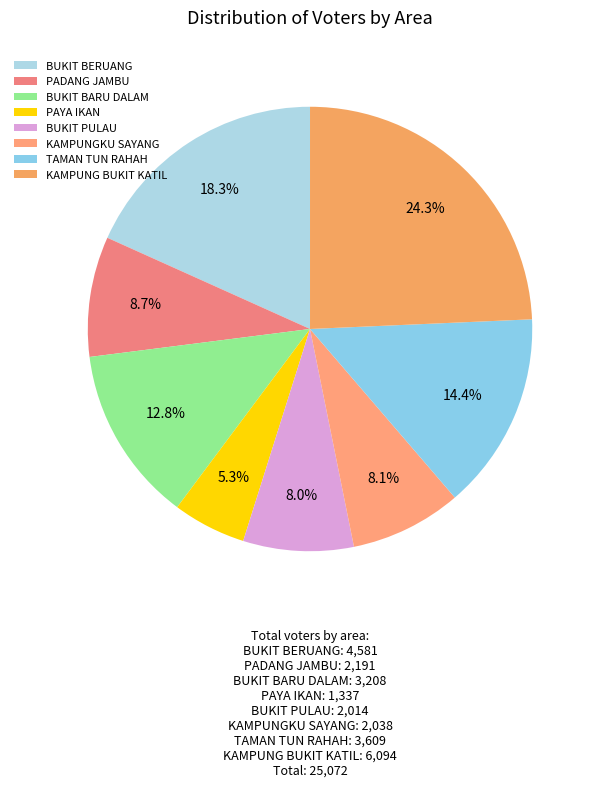

Does PAYA IKAN represent more than half of the total?

No